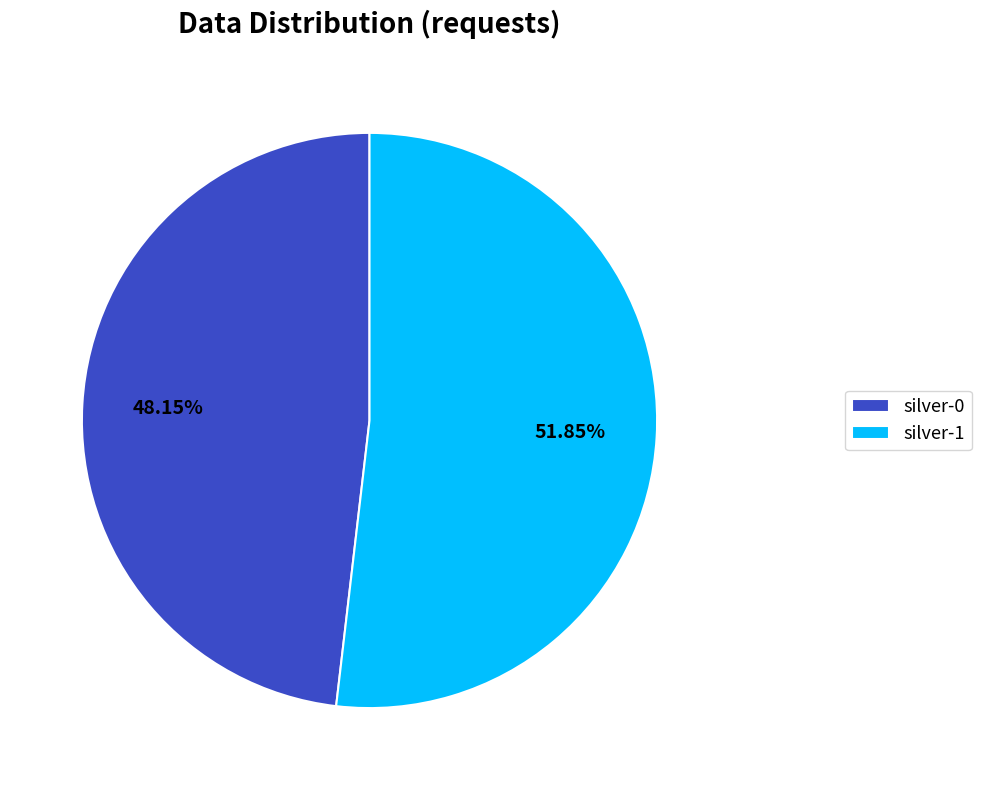

What percentage is the silver-1 slice, to the nearest percent?

52%